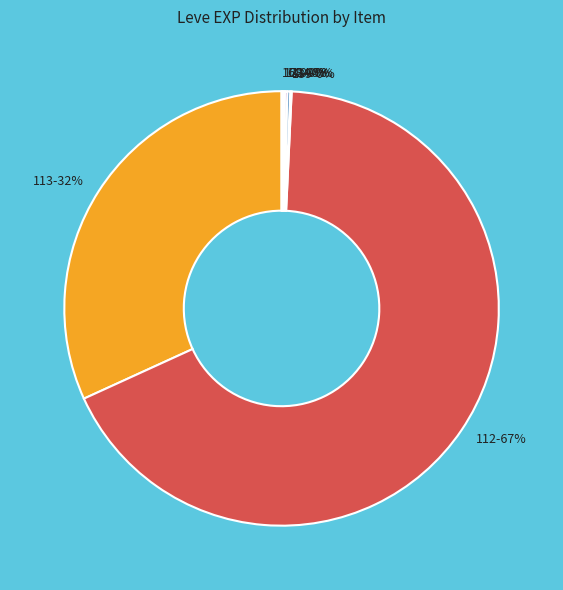

Between 113 and 112, which is larger?

112